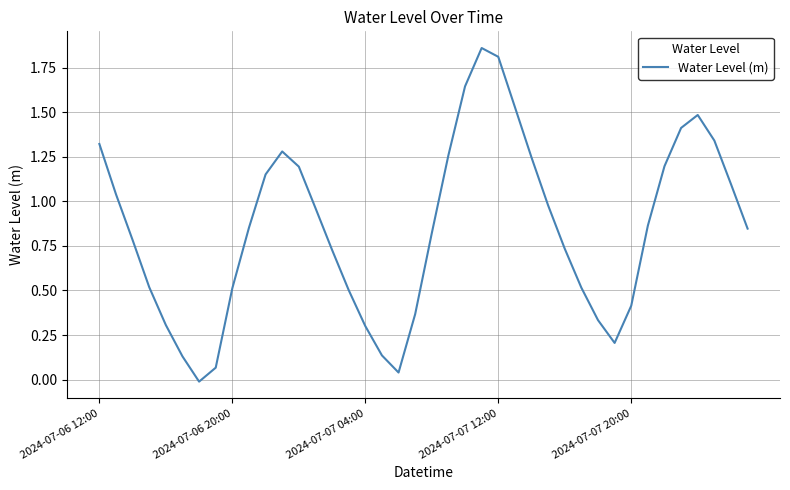

How many lines are shown in the chart?

1